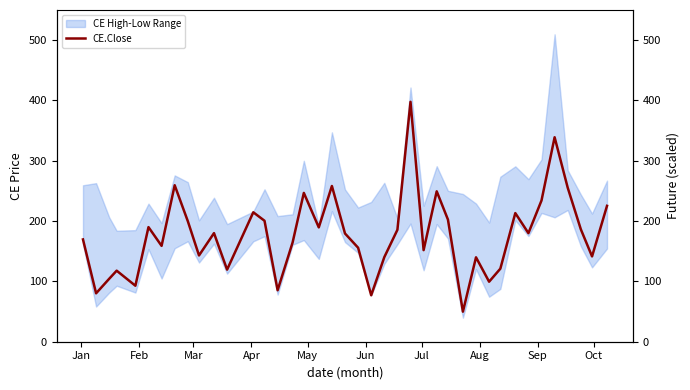

What is the lowest value of the CE.Close series?

49.9